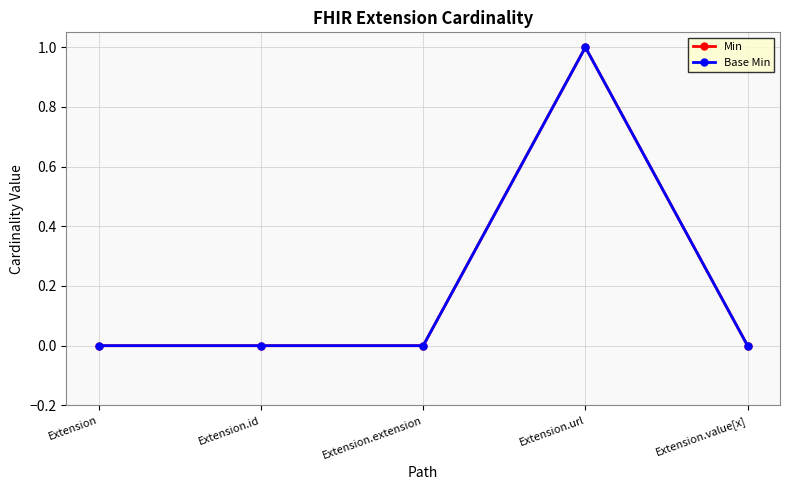

What position from the left is Extension.value[x]?

5